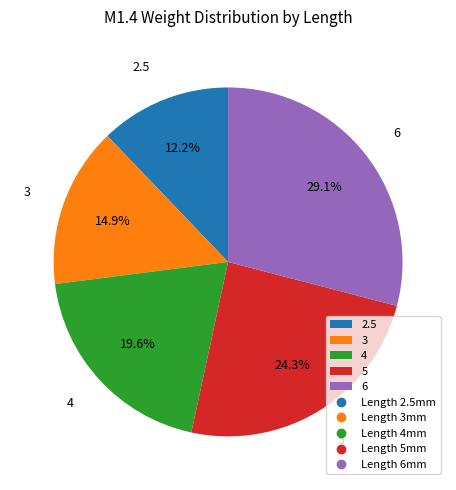

Which has a higher value, 6 or 5?

6